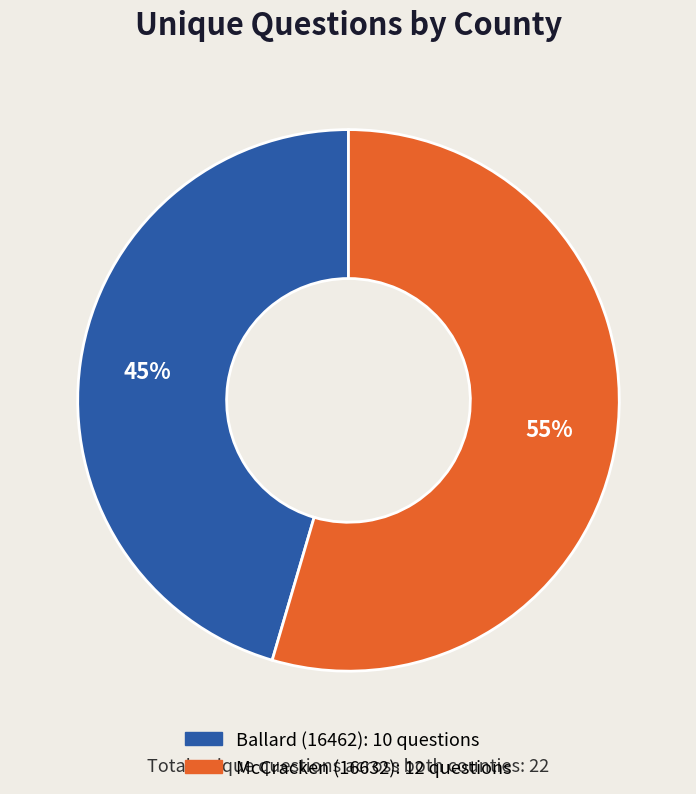

The Ballard (16462) slice represents 35% of the pie. True or false?

False